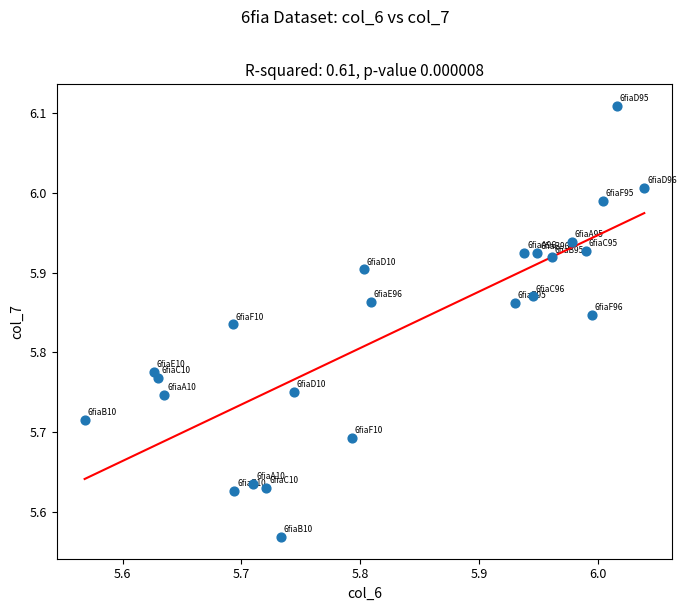

What is the range of X values (max minus min)?

0.5